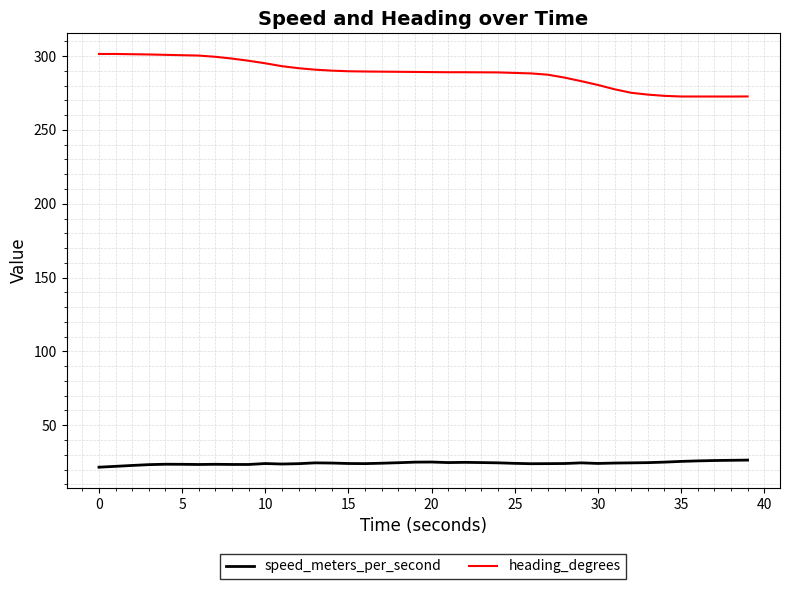

What is the smallest value displayed?

21.6